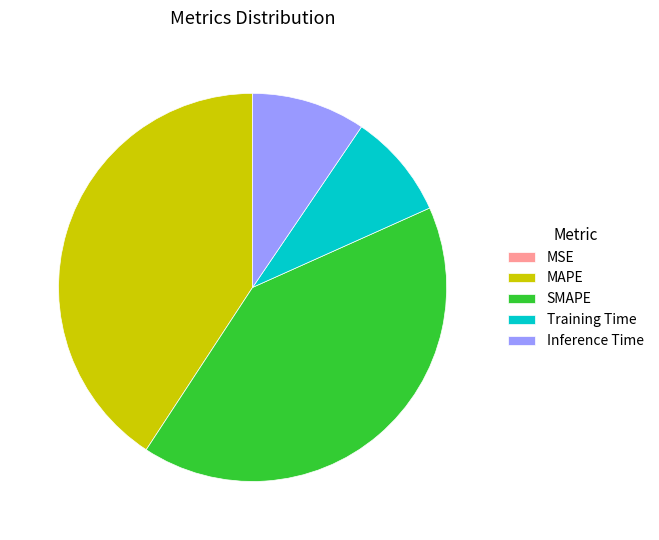

Is Training Time the majority of the pie?

No